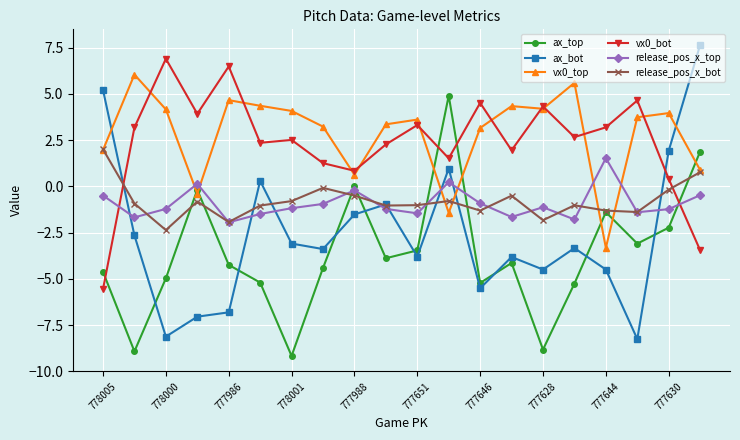

Is this an area chart (filled region under the line)?

No